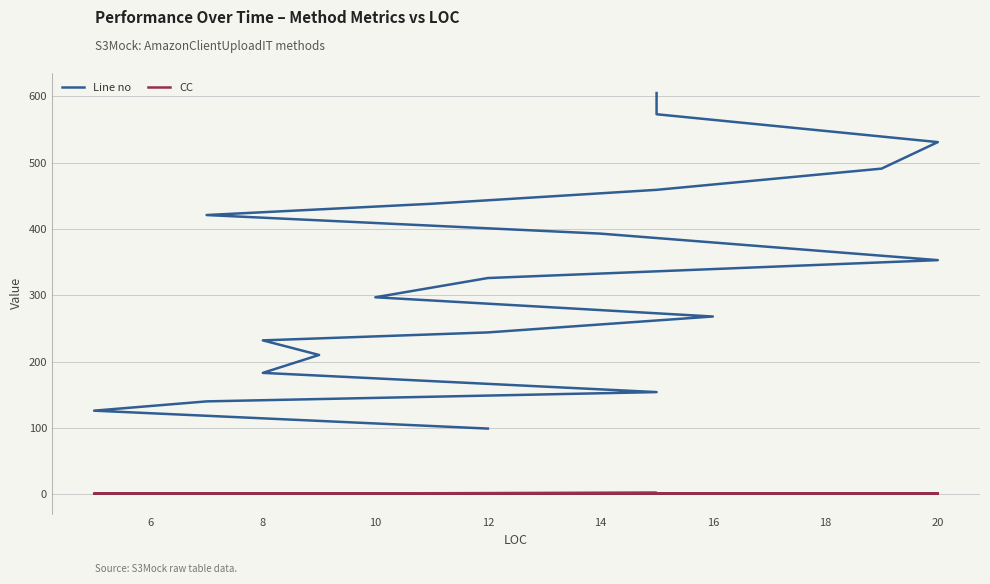

Reading right to left, extract all data points from this chart.

Line no: 605	573	531	491	459	438	421	393	353	326	297	268	244	232	210	183	154	140	126	99
CC: 1	1	1	1	1	1	1	1	1	1	1	1	1	1	1	1	2	1	1	1